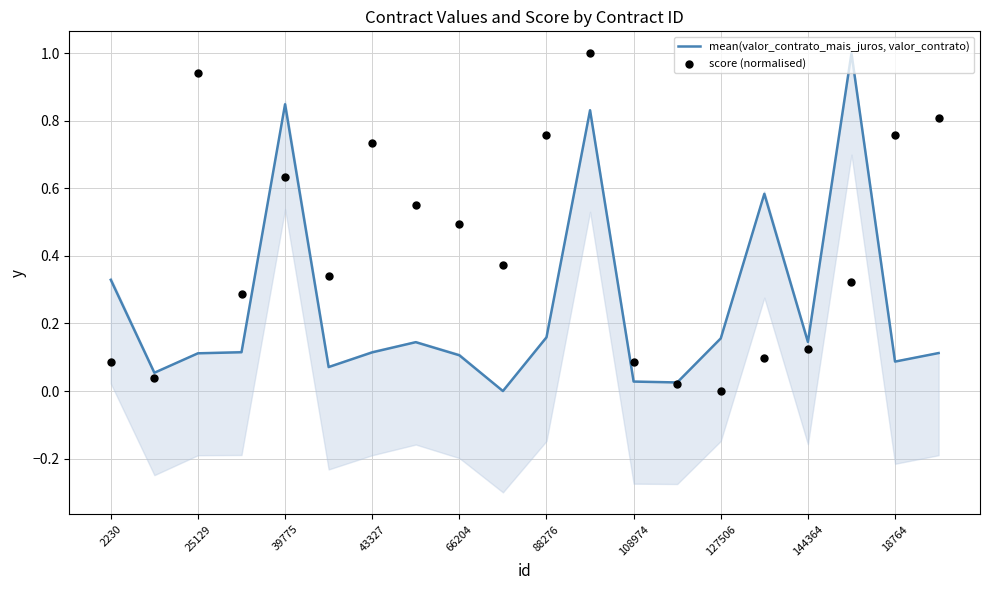

Which series has the largest Y range (max minus min)?

mean(valor_contrato_mais_juros, valor_contrato)